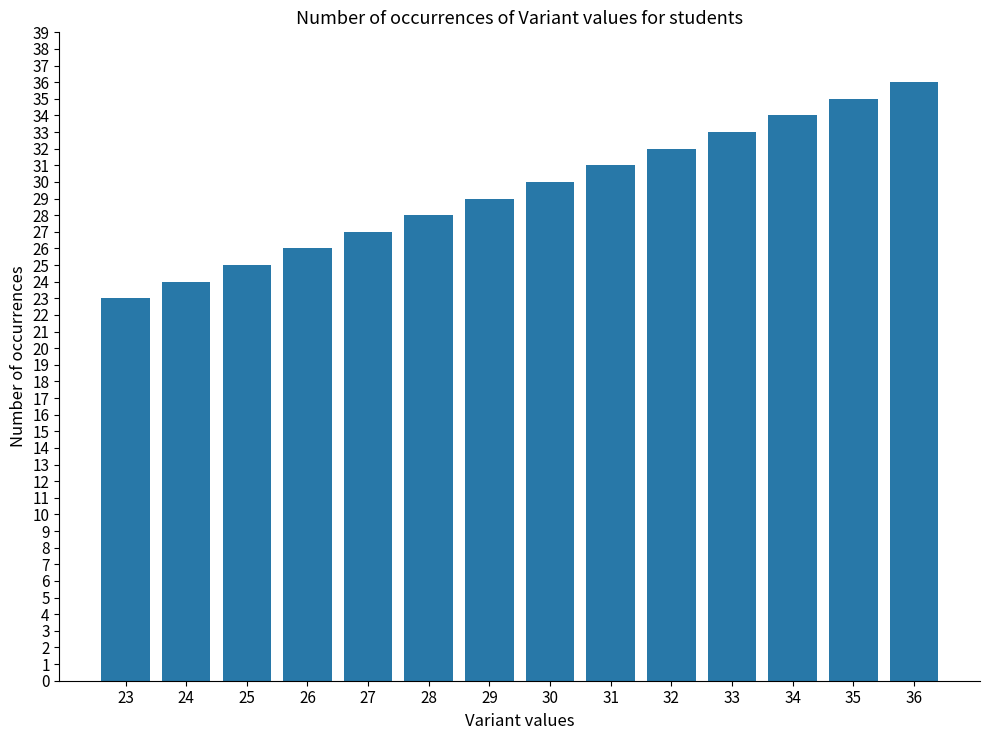

What is the difference between the maximum and second lowest values?

12